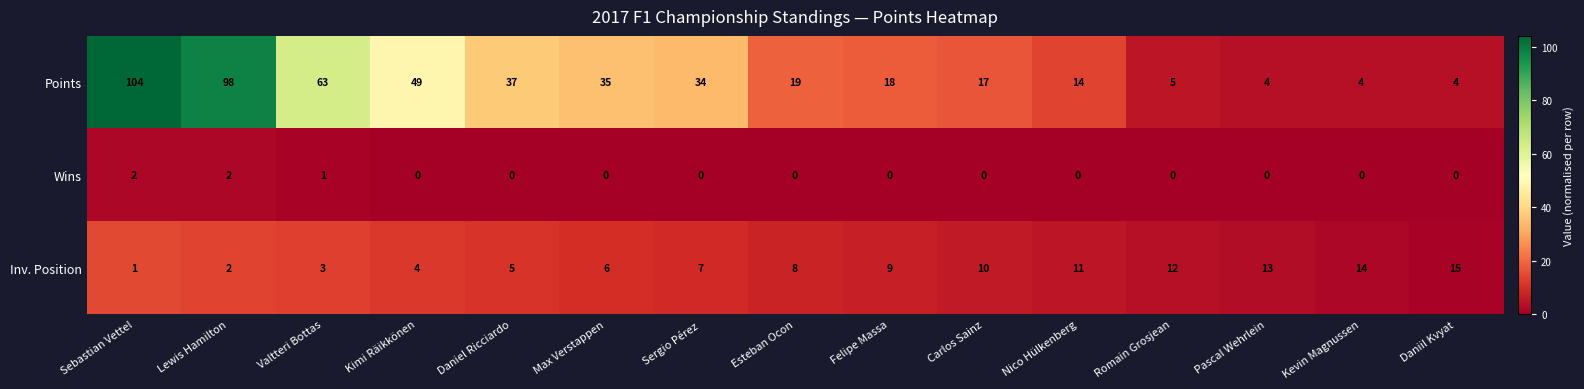

How many data points does each series have?

15